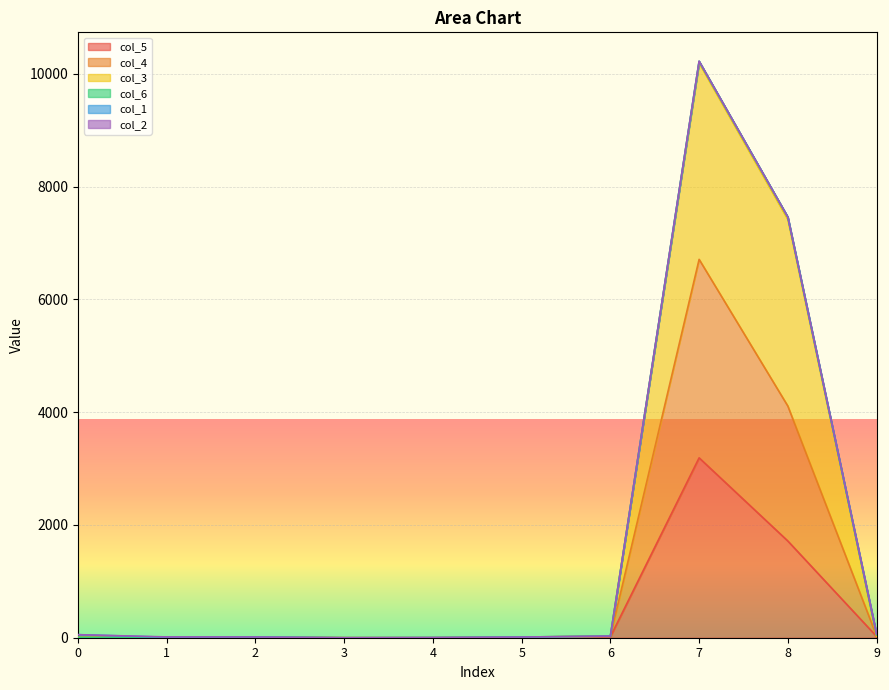

Where is the first local maximum for col_3?

2